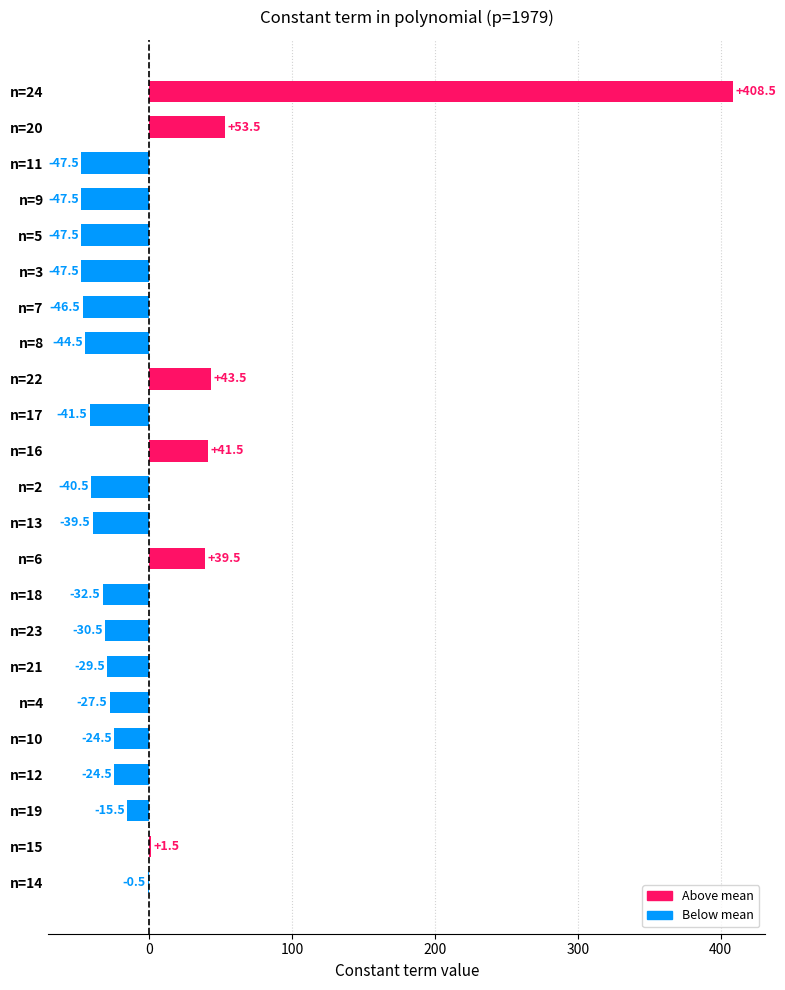

Reading bottom to top, what are all the values shown in this chart?

n=14=-0.5	n=15=1.5	n=19=-15.5	n=12=-24.5	n=10=-24.5	n=4=-27.5	n=21=-29.5	n=23=-30.5	n=18=-32.5	n=6=39.5	n=13=-39.5	n=2=-40.5	n=16=41.5	n=17=-41.5	n=22=43.5	n=8=-44.5	n=7=-46.5	n=3=-47.5	n=5=-47.5	n=9=-47.5	n=11=-47.5	n=20=53.5	n=24=408.5